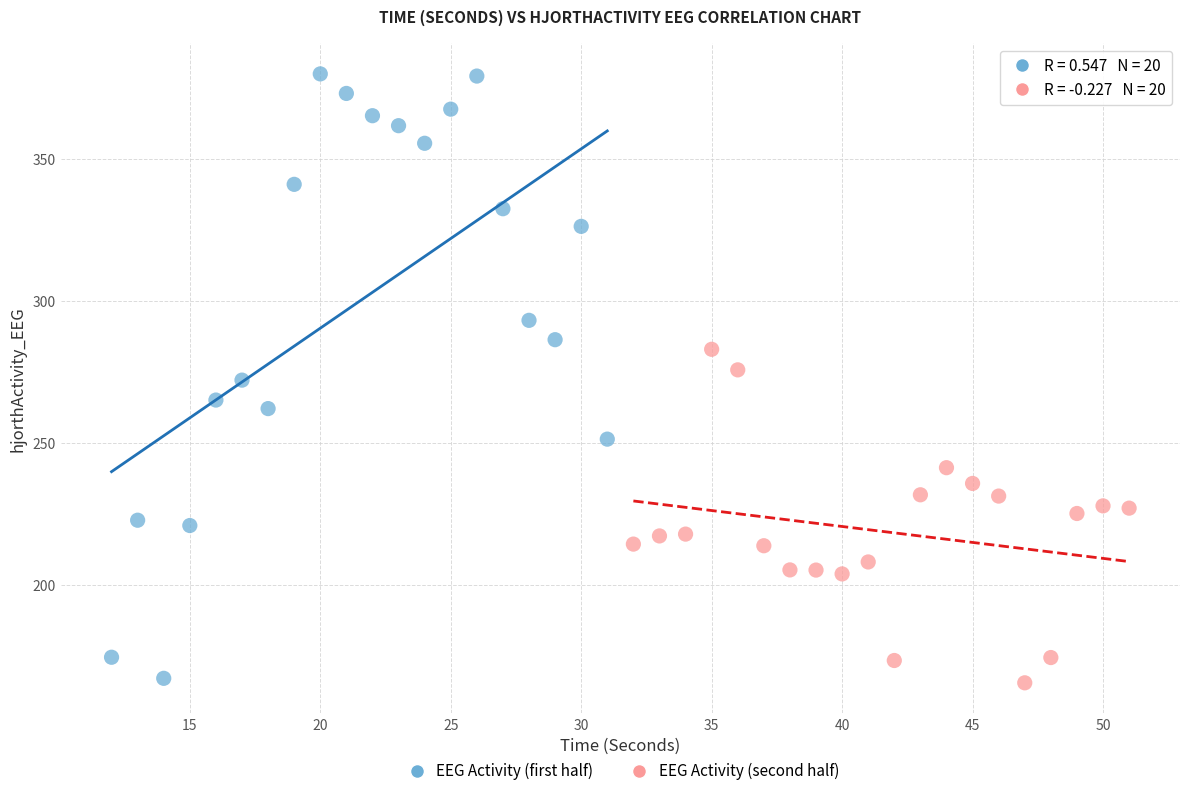

Which series contains the highest Y value?

EEG Activity (first half)